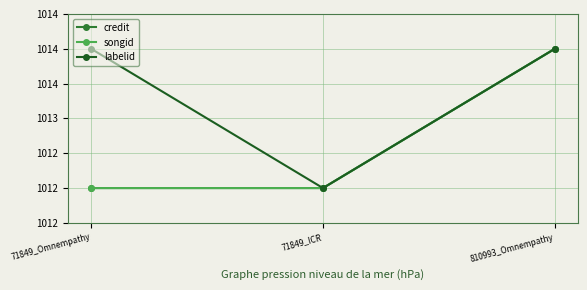

Read the songid value at 810993_Omnempathy.

1014